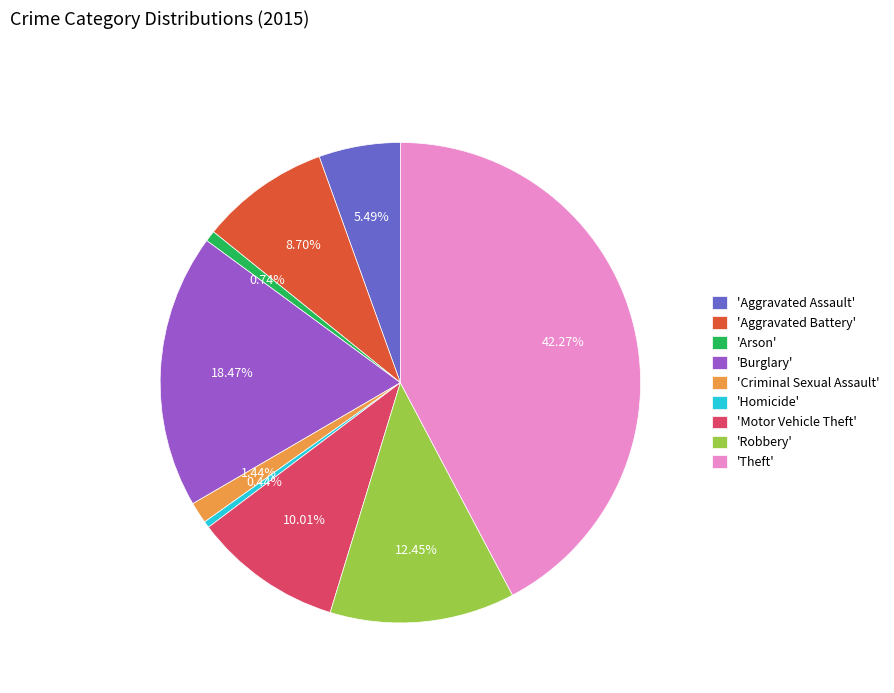

Does 'Homicide' account for over 50% of the chart?

No